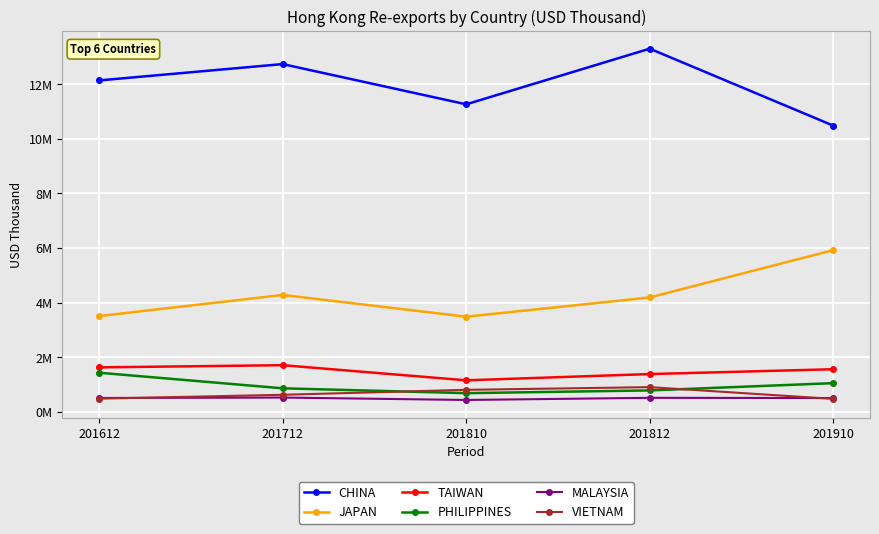

True or false: JAPAN has a value of 7822348.1 at 201910.

False